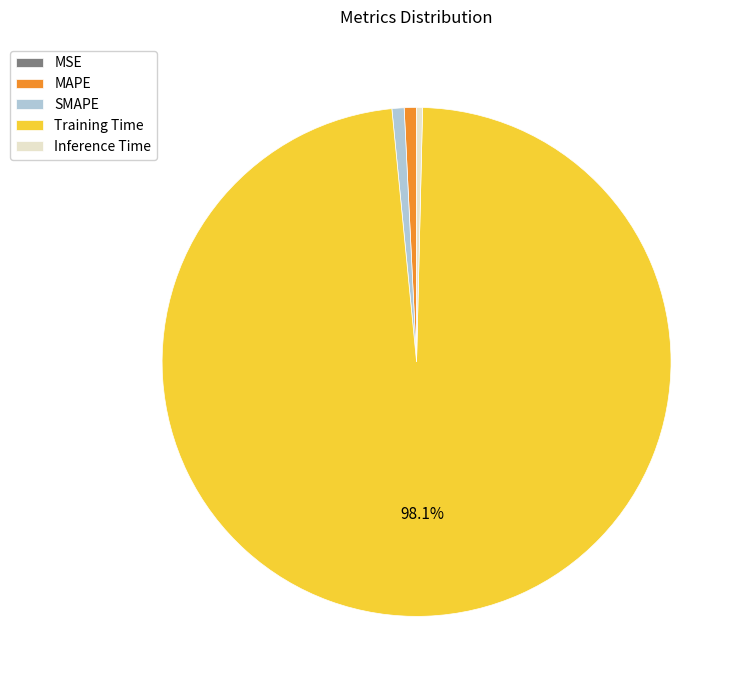

Do SMAPE and Training Time together represent more than half of the pie?

Yes